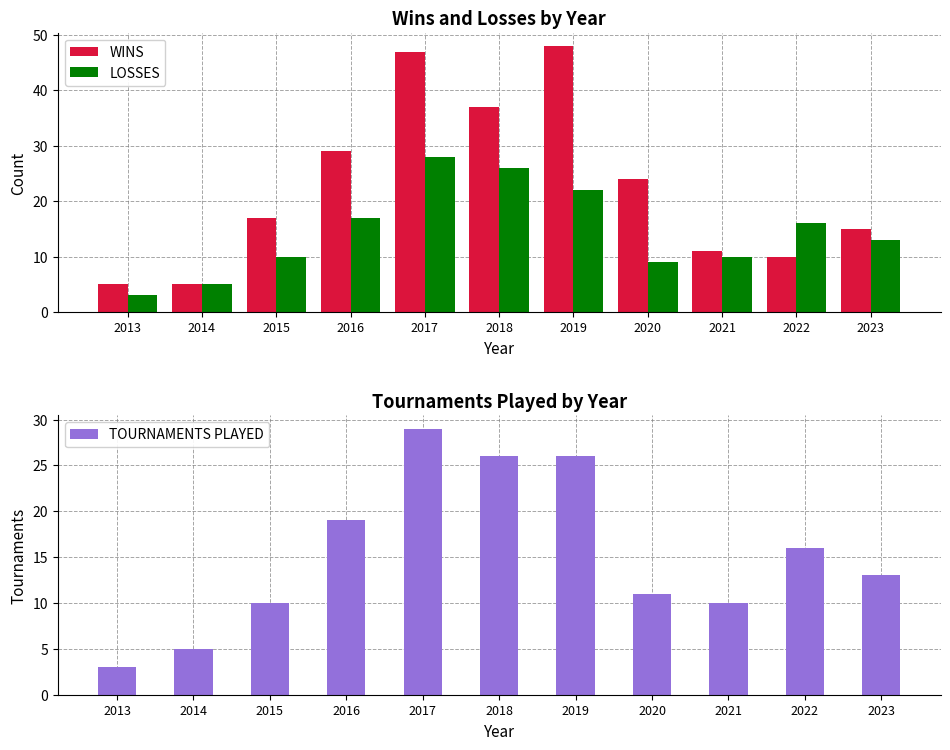

Reading right to left, transcribe all the data shown in this chart.

WINS: 2023=15	2022=10	2021=11	2020=24	2019=48	2018=37	2017=47	2016=29	2015=17	2014=5	2013=5
LOSSES: 2023=13	2022=16	2021=10	2020=9	2019=22	2018=26	2017=28	2016=17	2015=10	2014=5	2013=3
TOURNAMENTS PLAYED: 2023=13	2022=16	2021=10	2020=11	2019=26	2018=26	2017=29	2016=19	2015=10	2014=5	2013=3